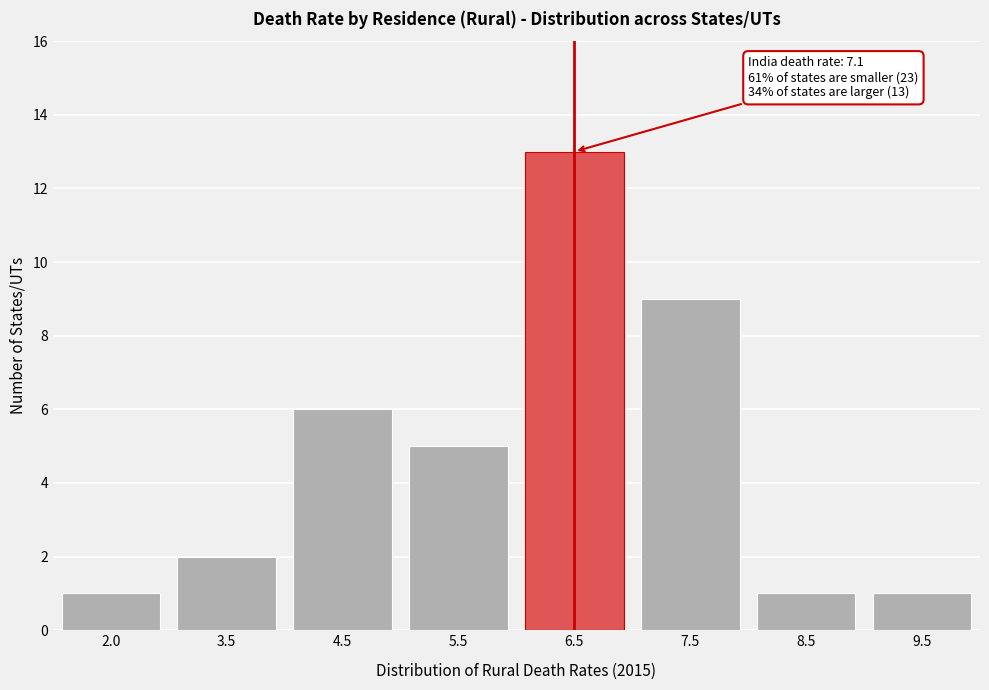

Reading right to left, what are all the values shown in this chart?

1	1	9	13	5	6	2	1